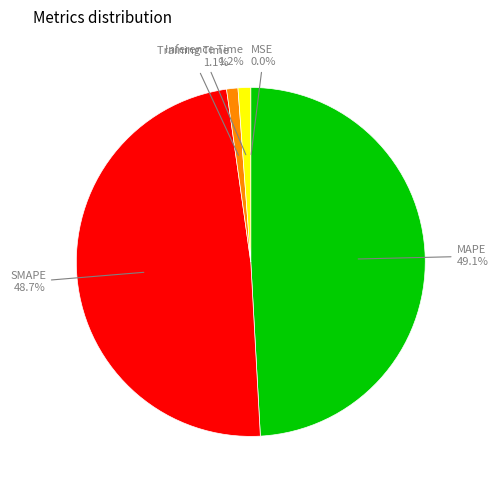

Does any single category account for the majority?

No